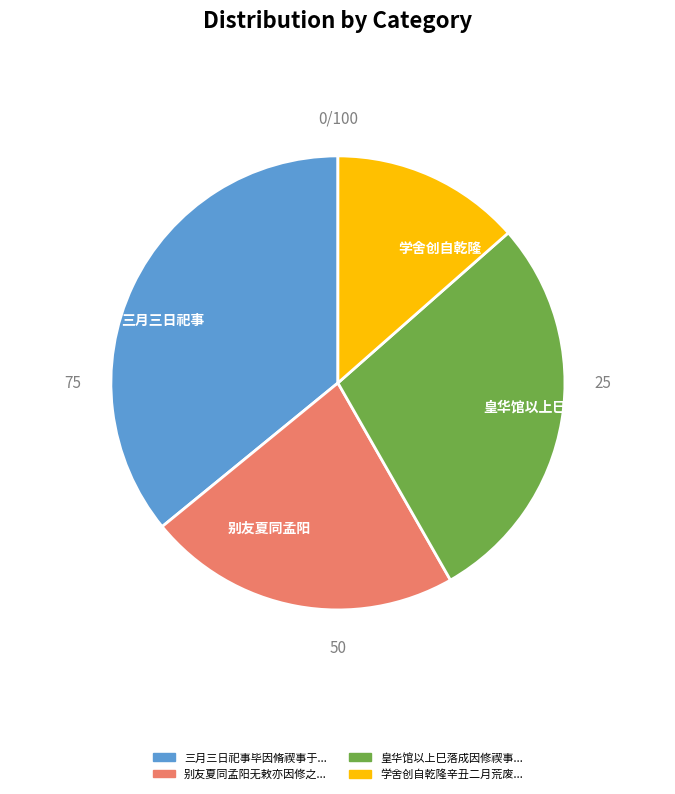

Count the number of slices in the pie.

4